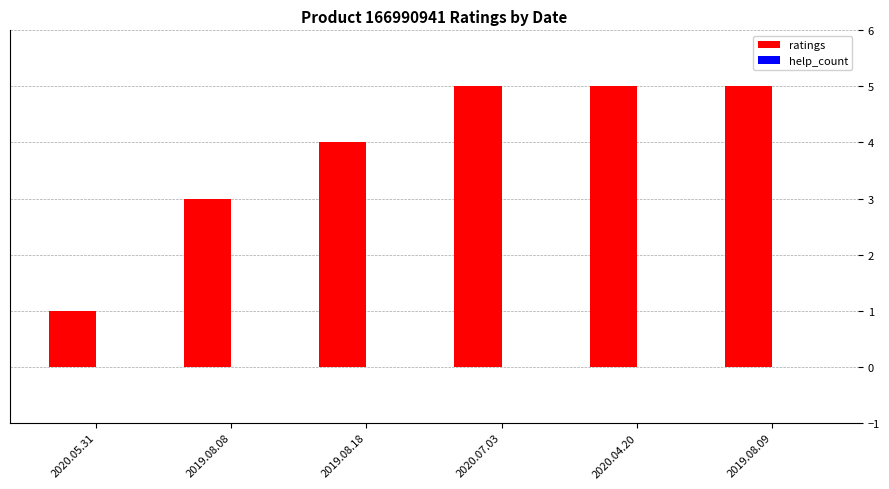

What is the average value?

4